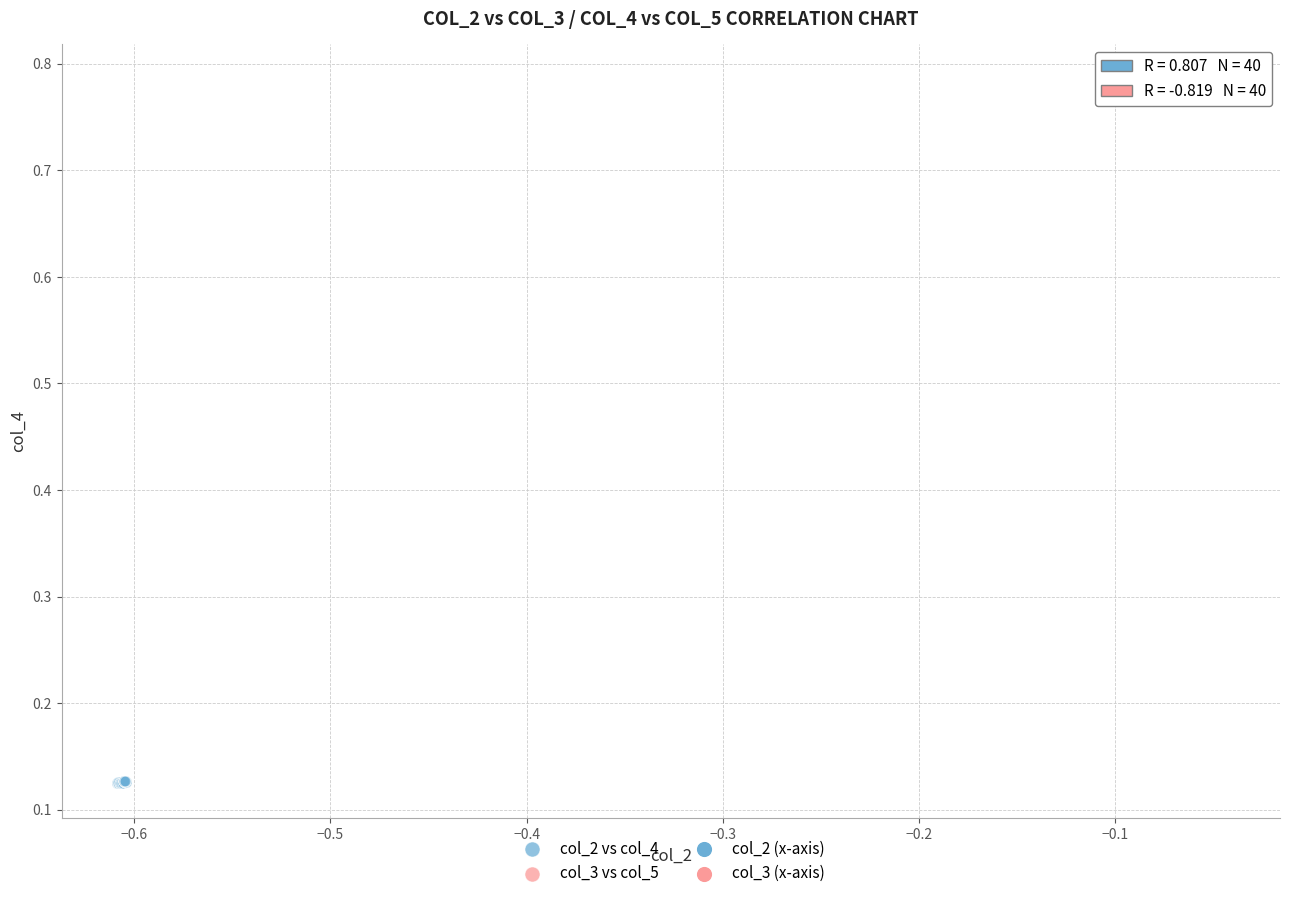

Which series contains the highest Y value?

col_3 vs col_5